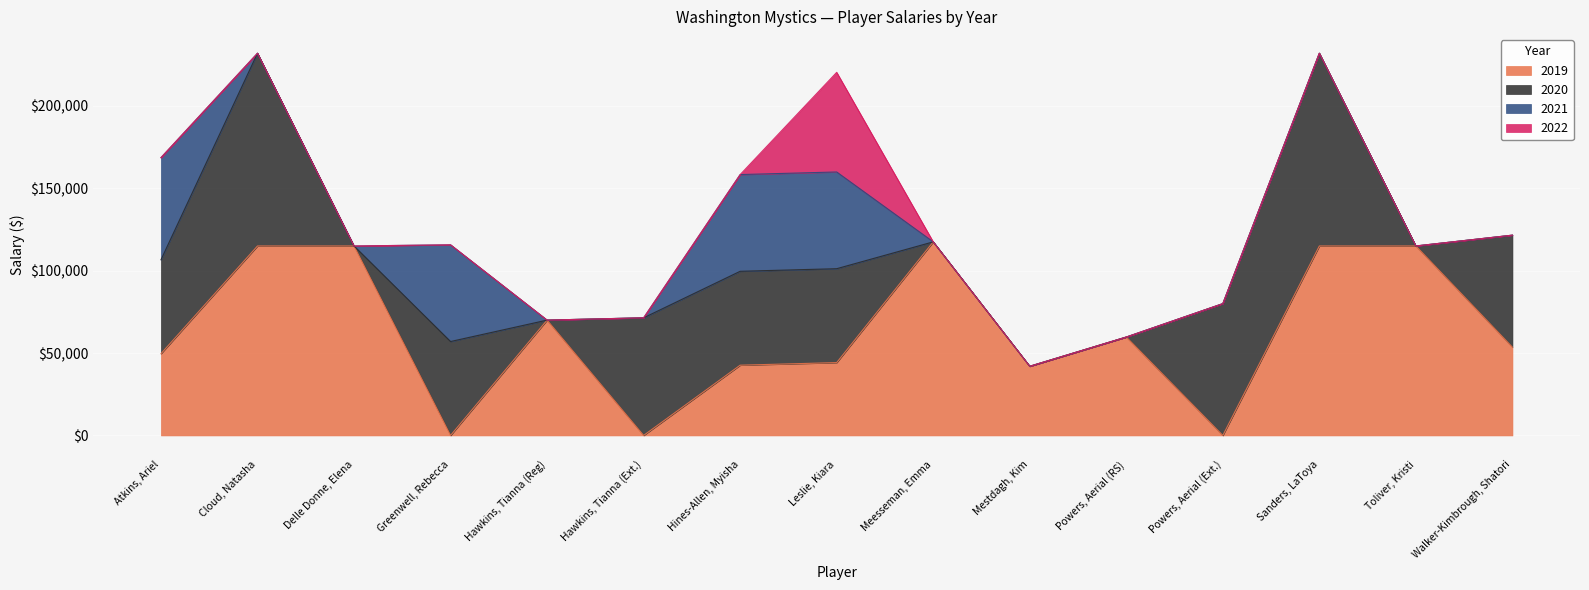

How many series are shown in this chart?

4